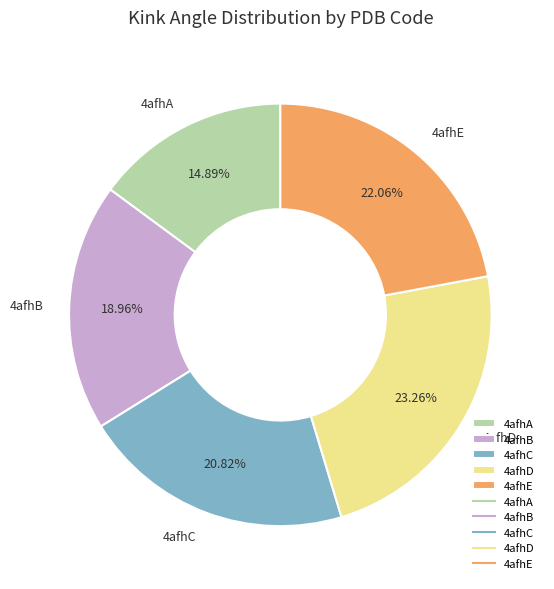

To the nearest percent, what is the combined percentage of 4afhA and 4afhD?

38%